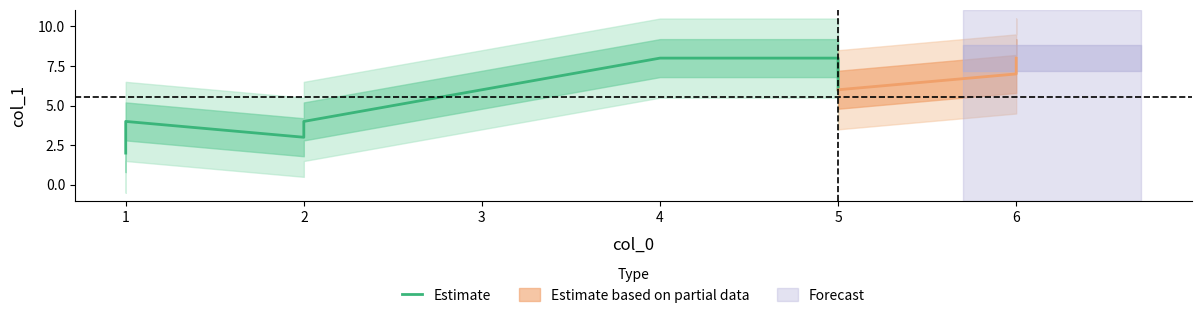

At which category does the data reach its first local valley?

2